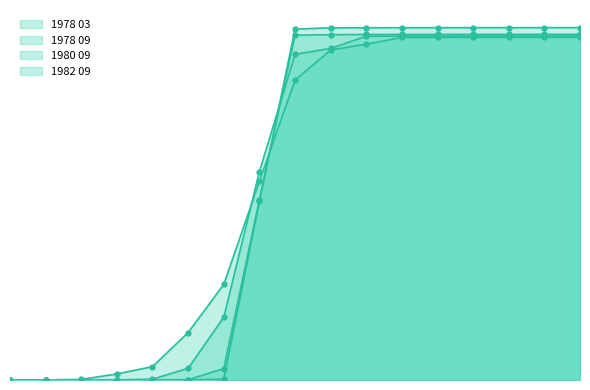

Which series has the largest total across all categories?

1982 09